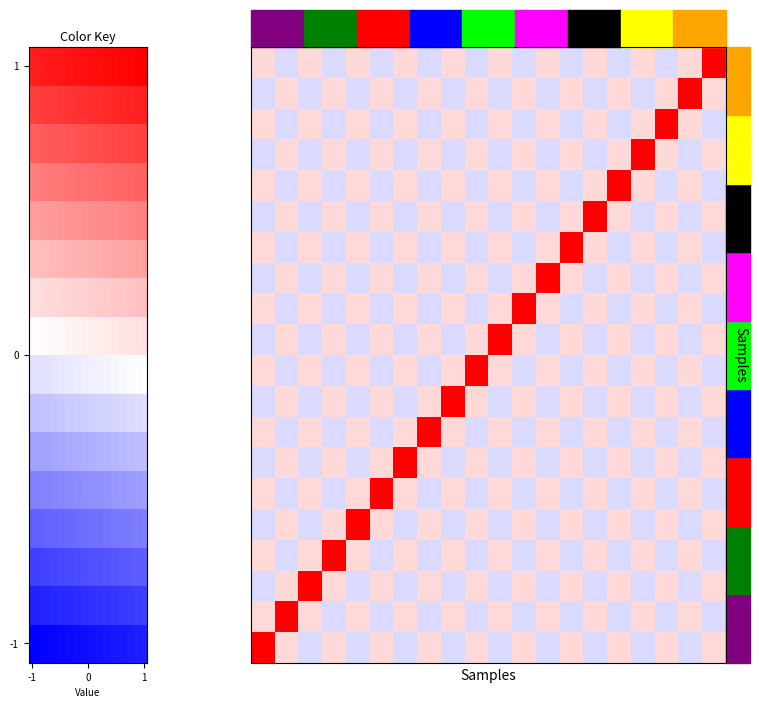

At how many categories does at least one series exceed 0?

20